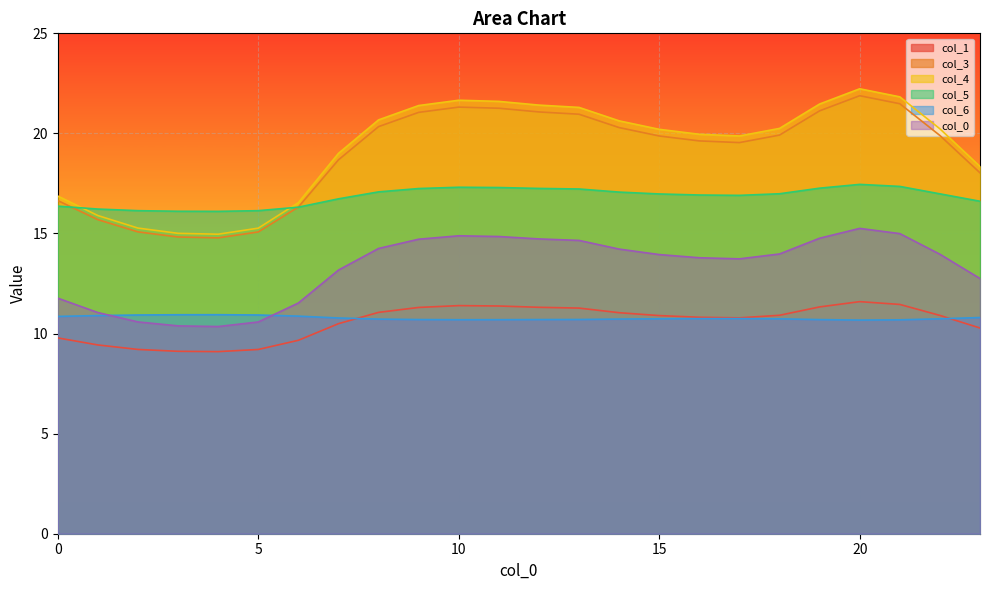

List the series in order of their peak value, lowest first.

col_6, col_1, col_0, col_5, col_3, col_4